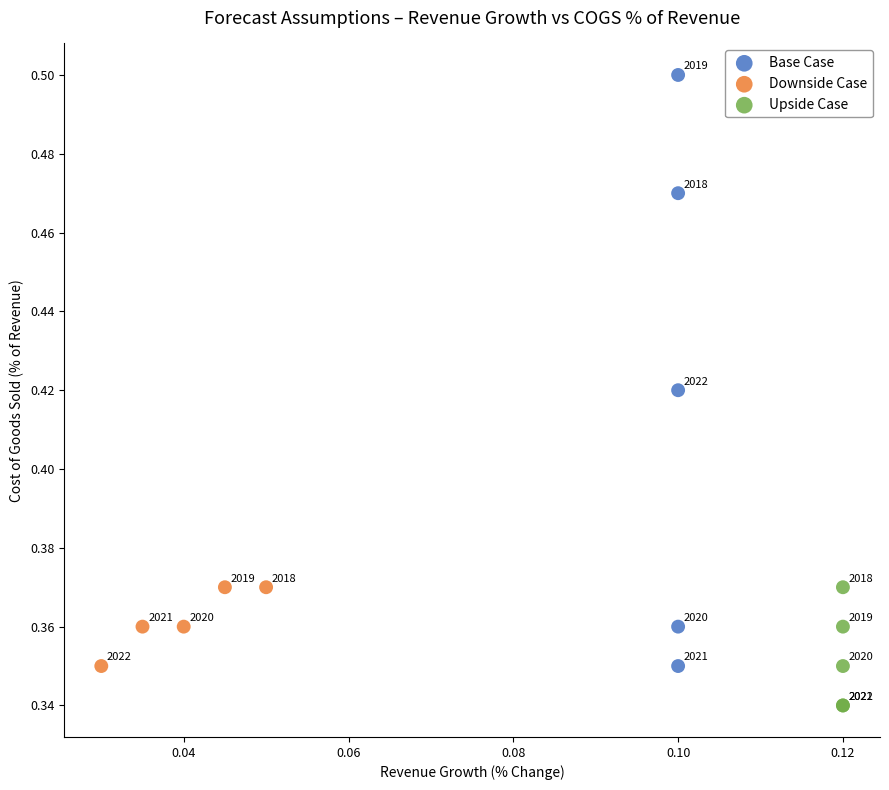

Which series reaches the minimum Y coordinate?

Upside Case